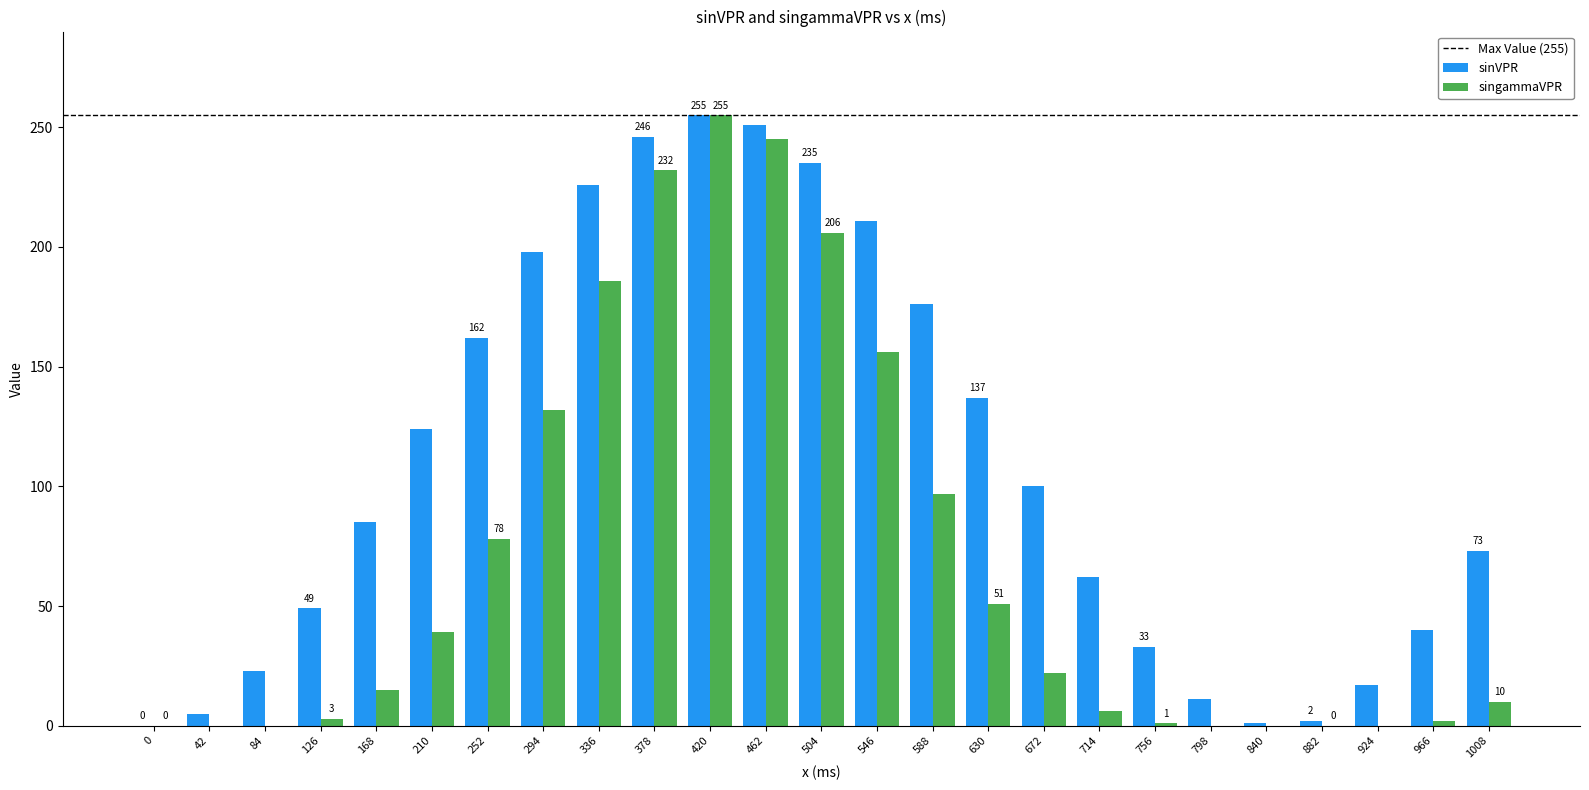

Where is singammaVPR nearest to the value 127?

294